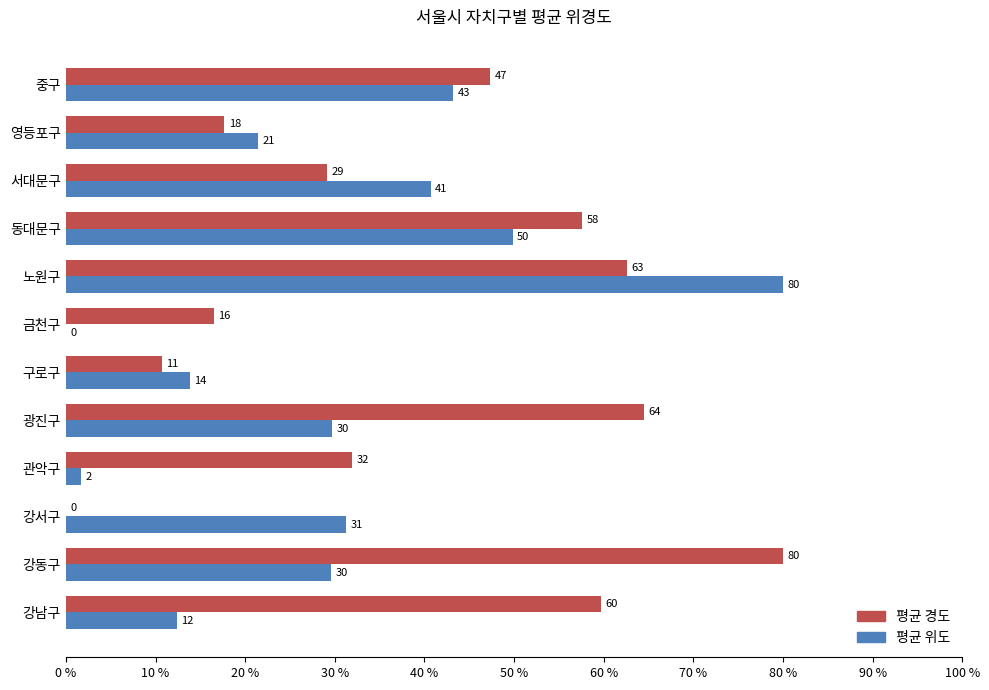

What are all the series names shown in the legend?

평균 경도, 평균 위도